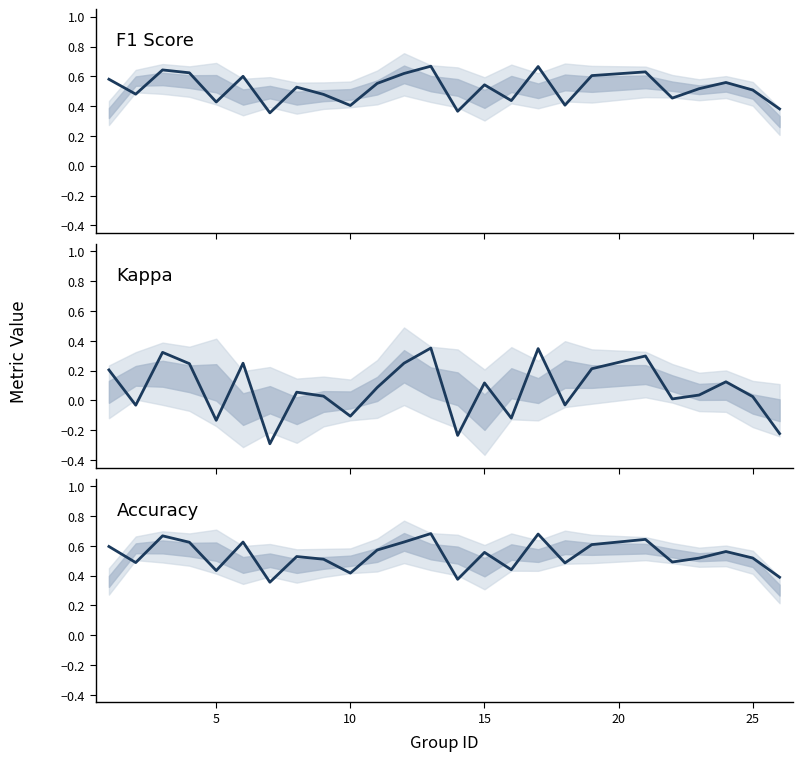

What is the difference between the highest and lowest values at 10?

0.5